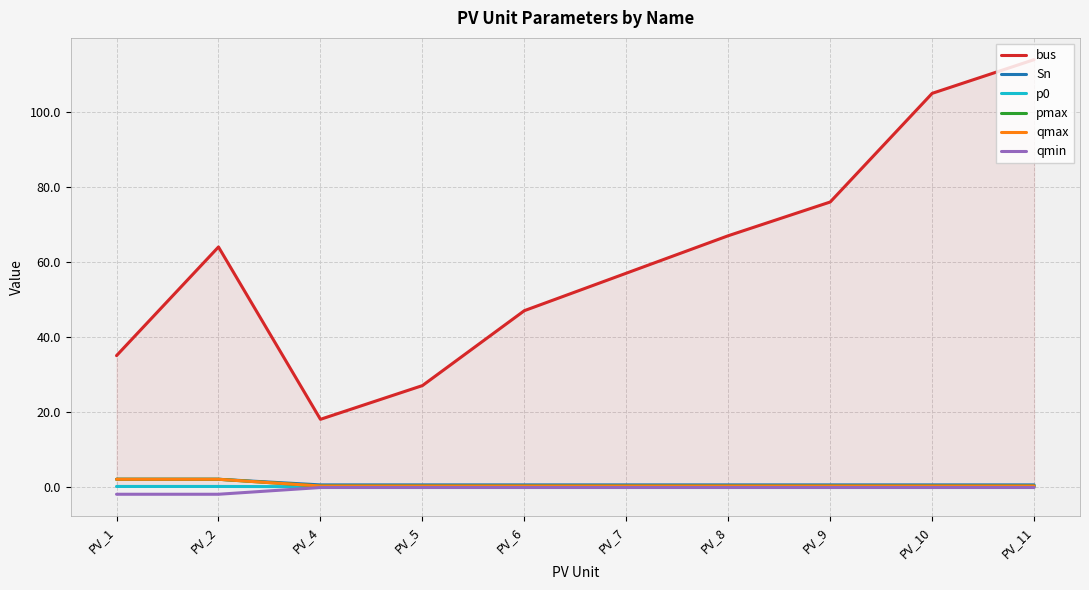

Which series has the largest total across all categories?

bus